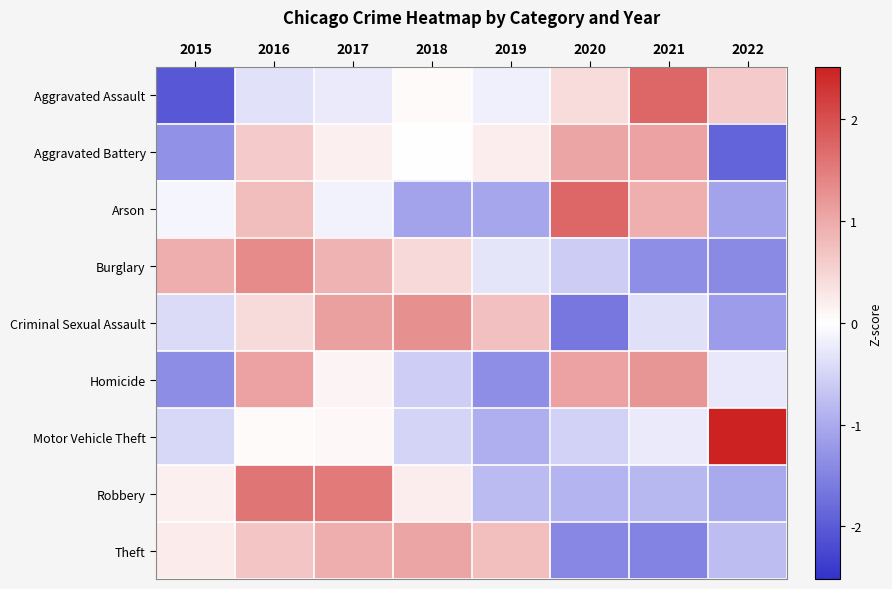

What is the greatest value displayed?

2.5